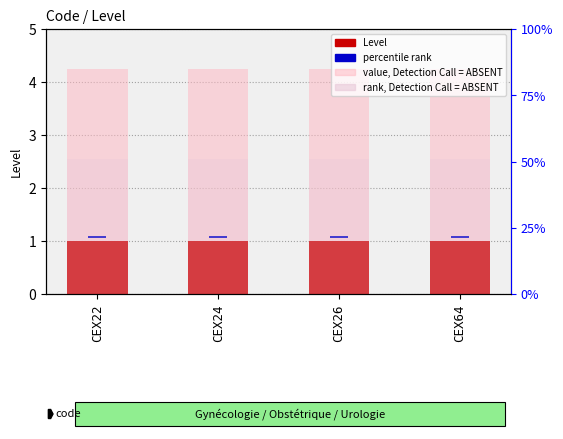

What is the maximum value shown in the chart?

4.2